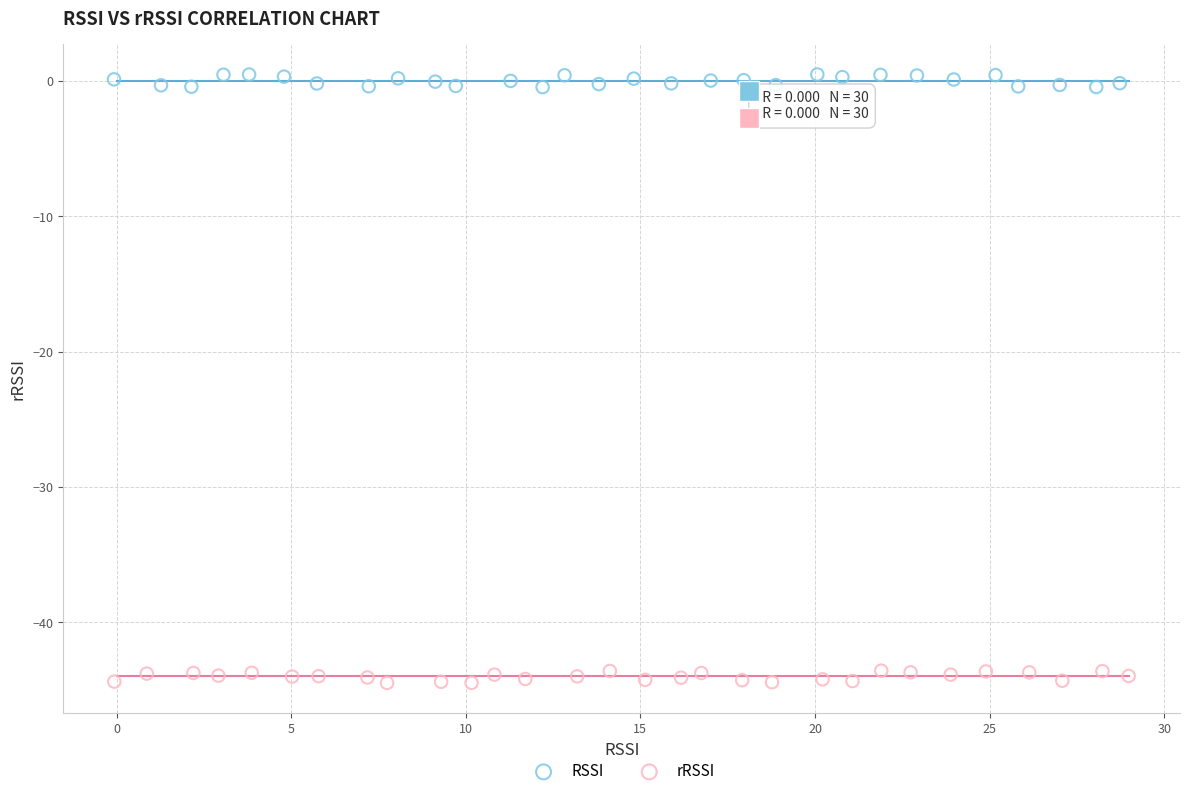

Which series has the widest spread of Y values?

RSSI